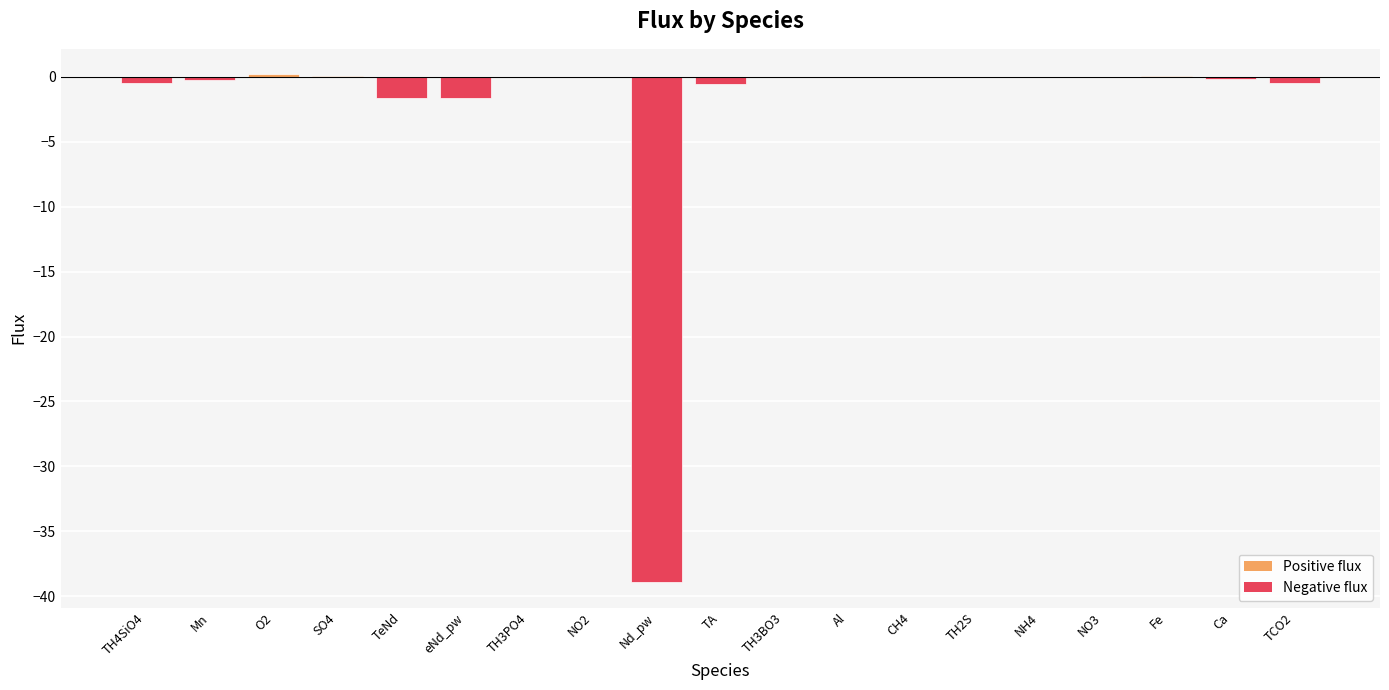

Which has a higher value, Nd_pw or Mn?

Mn